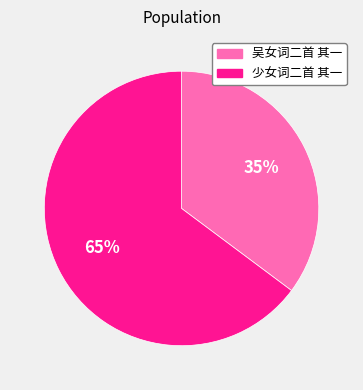

Rank the categories by value from highest to lowest.

少女词二首 其一, 吴女词二首 其一